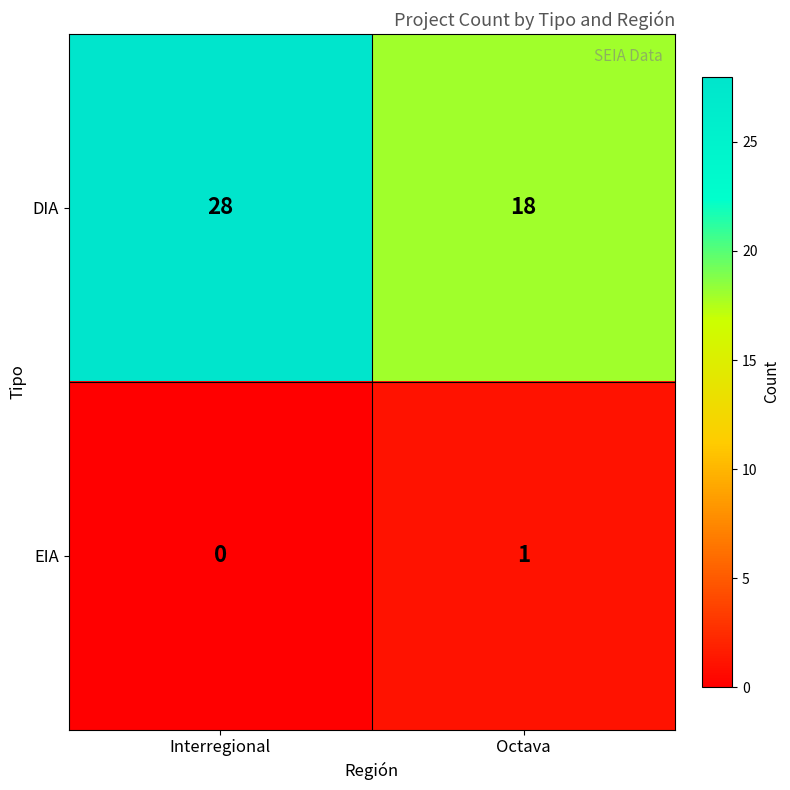

List the series in order of their overall mean, lowest first.

EIA, DIA